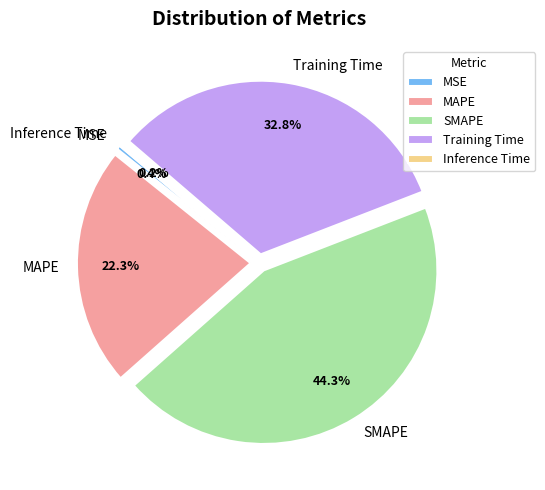

Does Training Time account for over 50% of the chart?

No